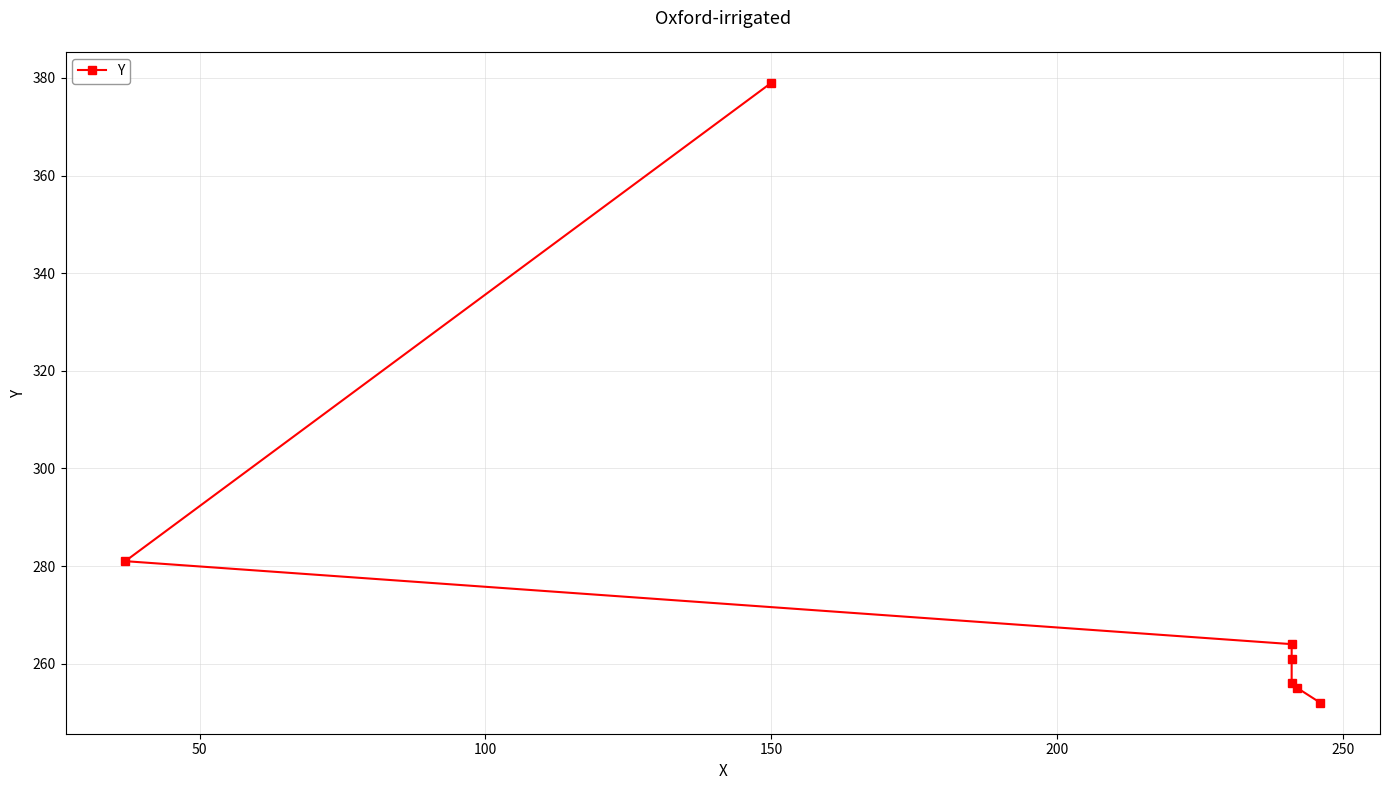

What is the difference between the values at 250 and 50?

26